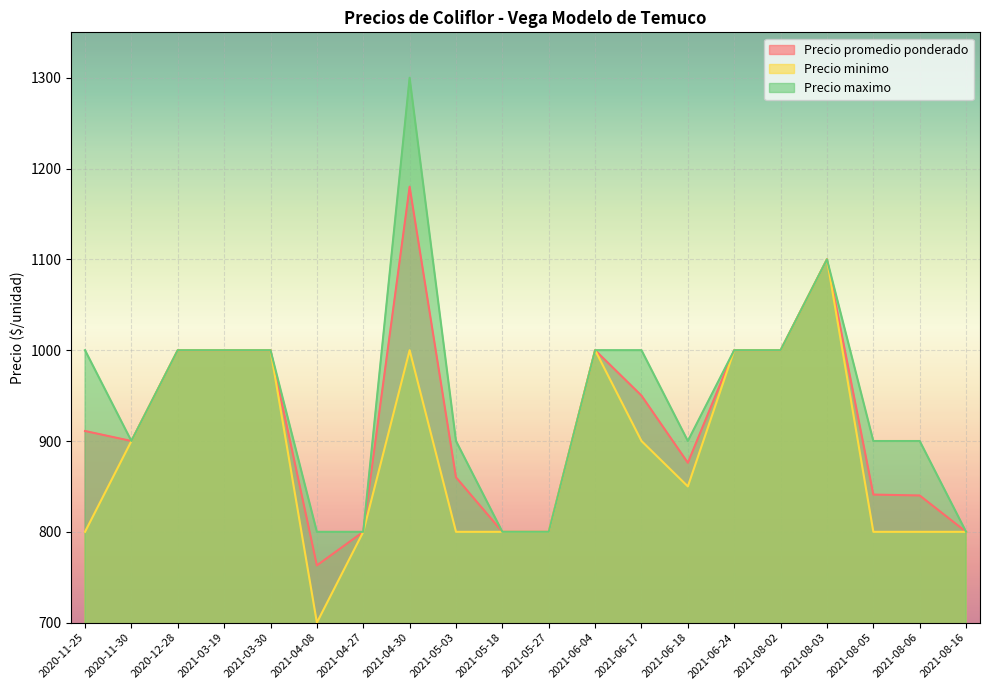

At which label does Precio minimo first exceed 900?

2020-12-28